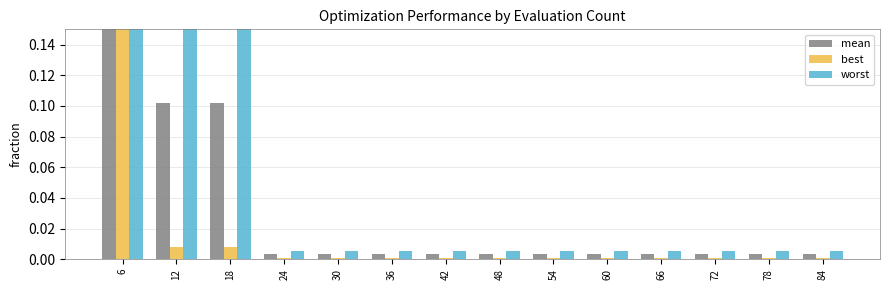

How many bars are there in each group?

3